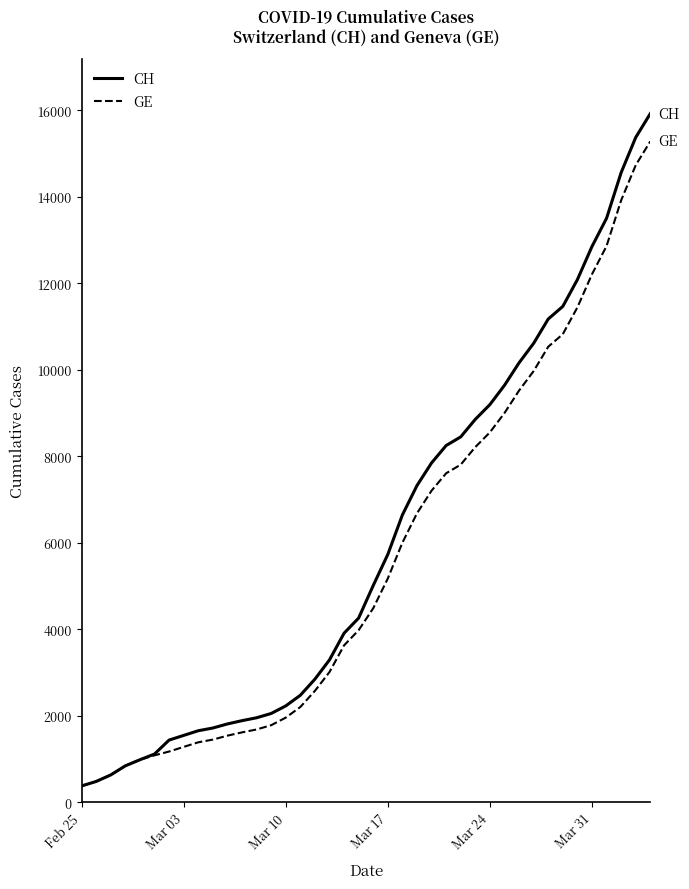

Which series has the largest range (max minus min)?

CH